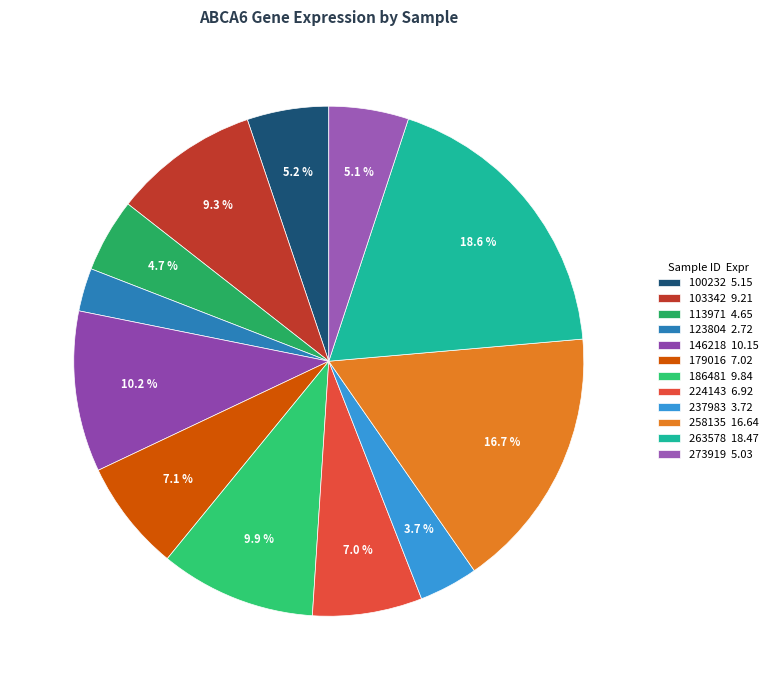

How many slices are in this pie chart?

12